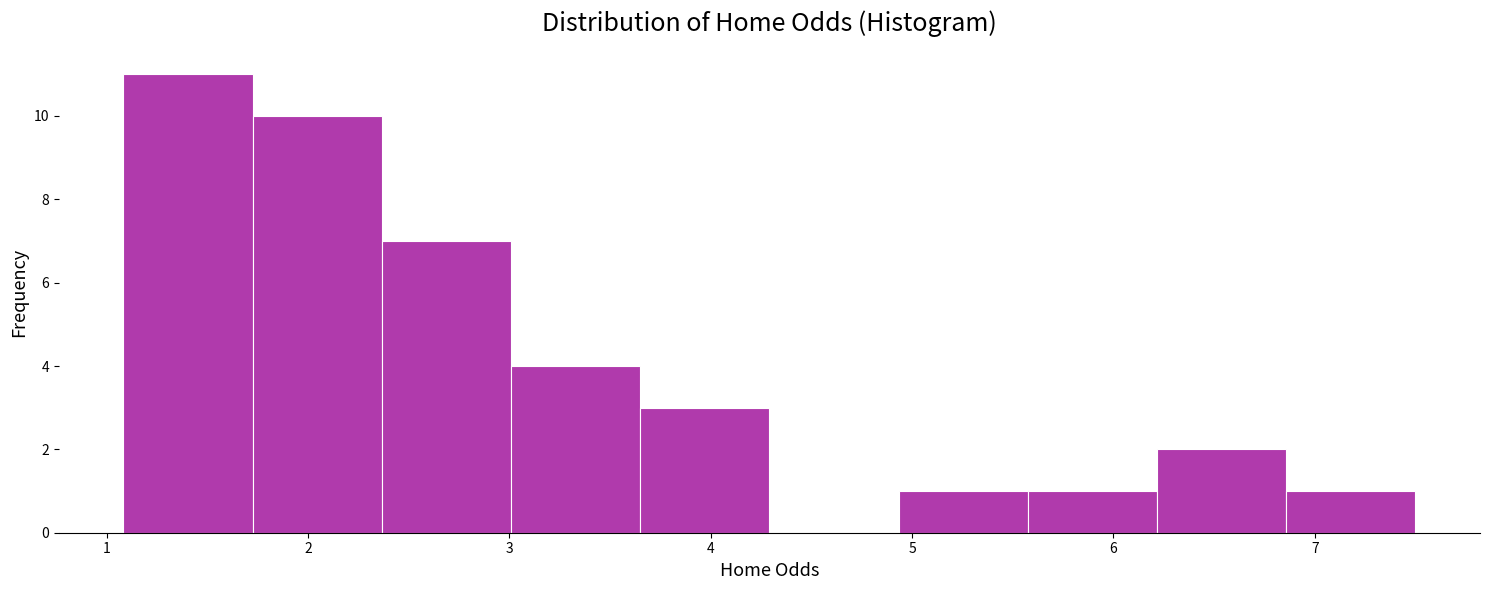

Which range on the x-axis has the tallest bar?

1.1 to 1.7